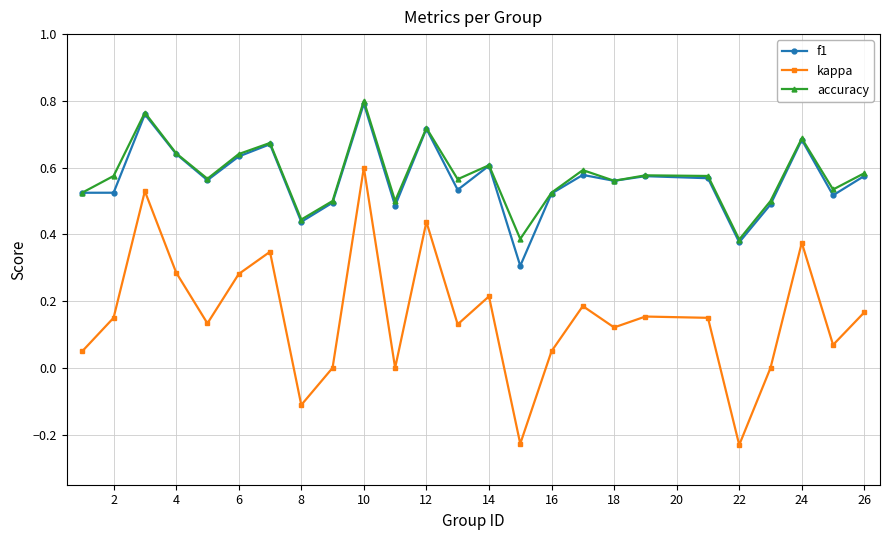

Count the number of categories in the chart.

25